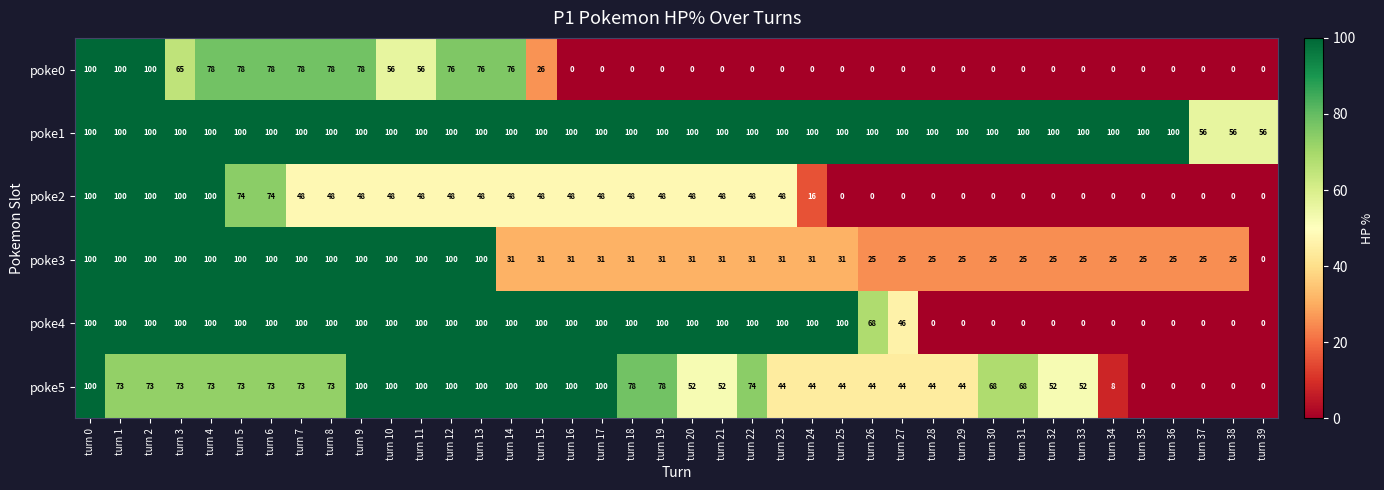

The value of poke3 at turn 4 is 138. True or false?

False